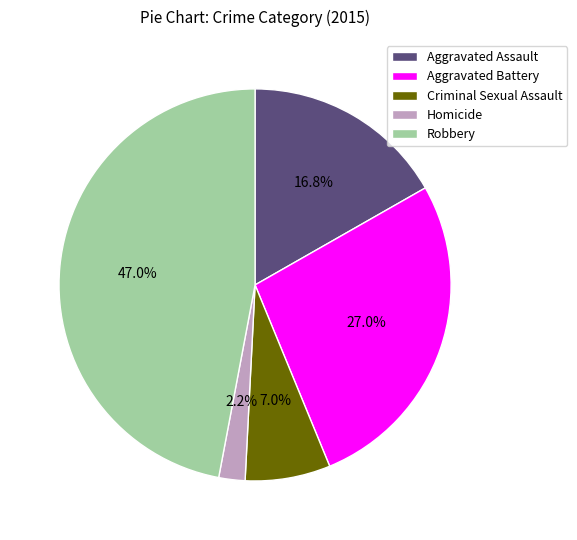

Is there any slice that represents more than half of the pie?

No